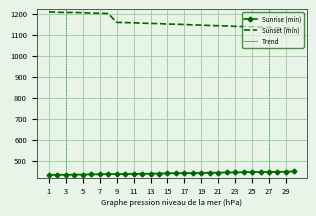

Which series has the largest range (max minus min)?

Sunset (min)